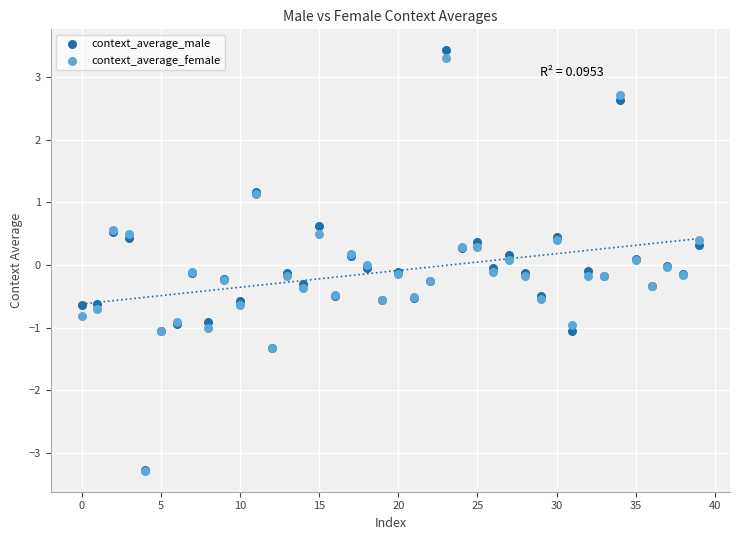

Which series has the widest spread of Y values?

context_average_male